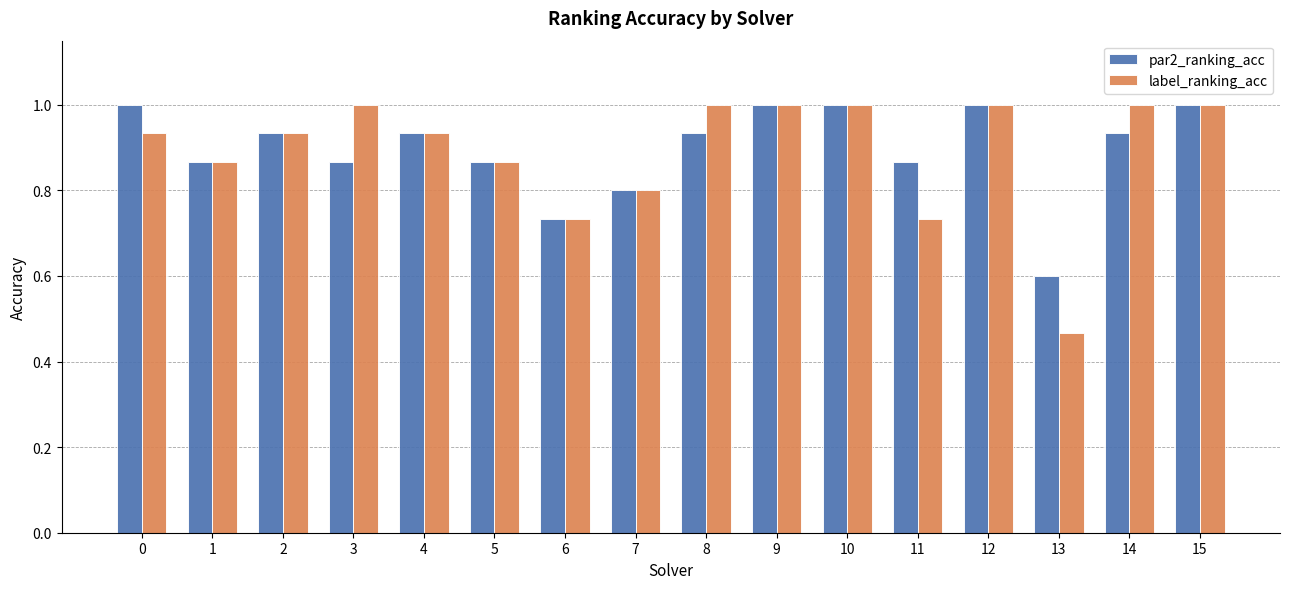

The label_ranking_acc series shows 1.0 at 8. True or false?

True